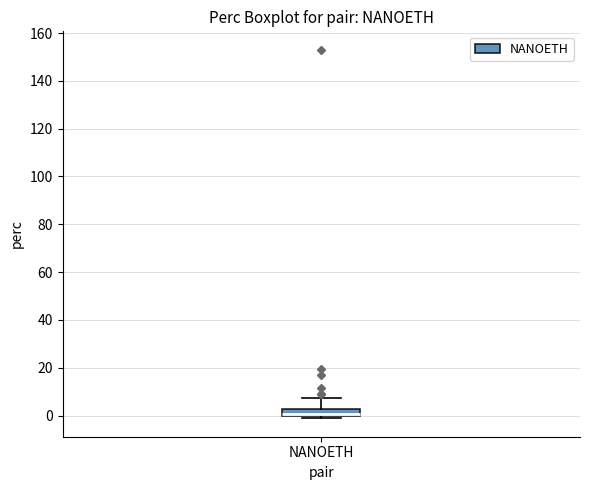

Read this box plot against the y-axis: the position of the median line, the range covered by the box, and the ends of both whiskers. The values are not printed on the chart, so give them approximately, as read against the axis.

median 0 (just above the box's lower edge), box 0 to 2, whiskers -2 to 8